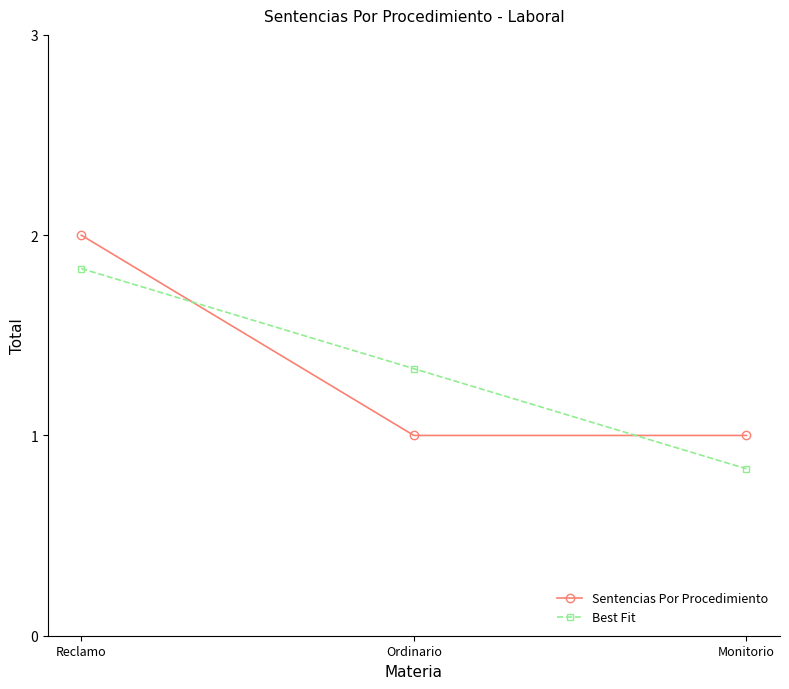

What is the lowest value of the Sentencias Por Procedimiento series?

1.0